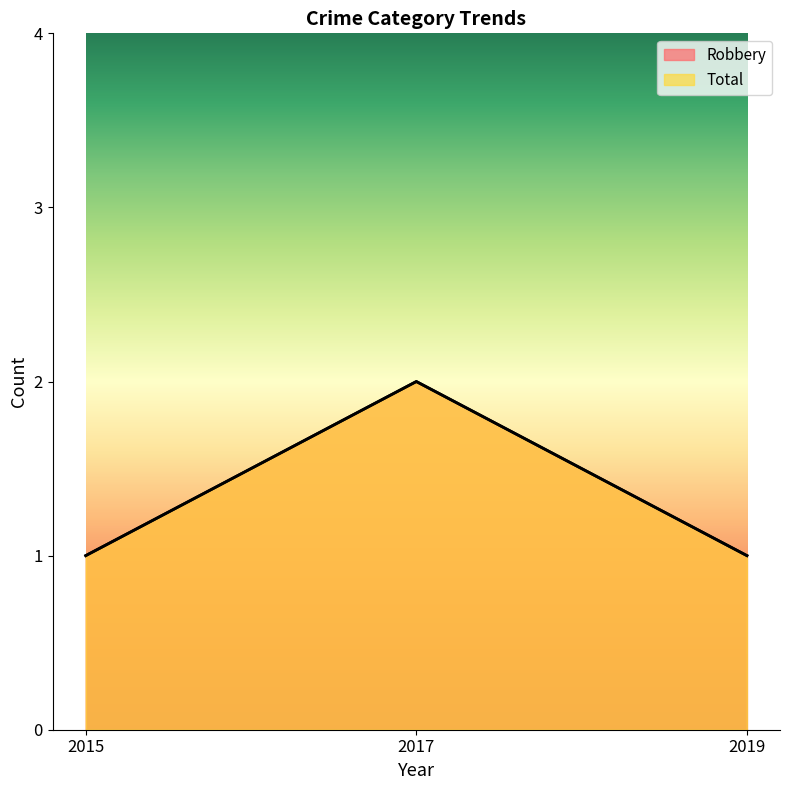

How many lines are shown in the chart?

2